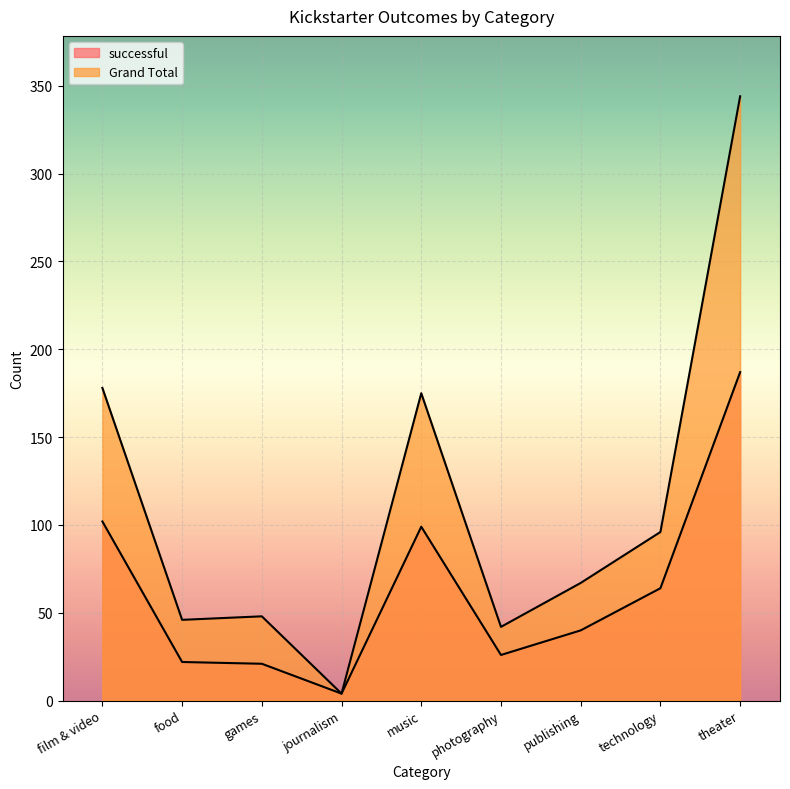

In successful, how many points are higher than both neighbors (excluding endpoints)?

1